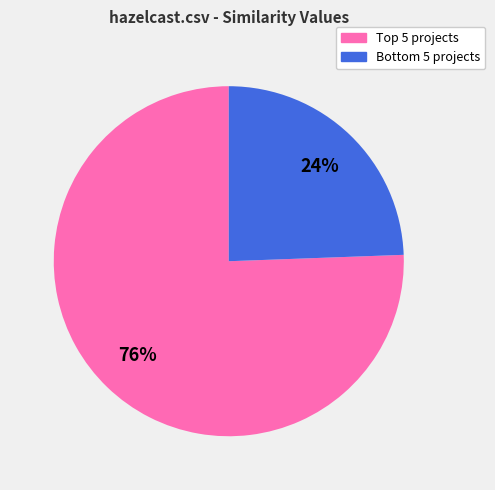

Does any single category account for the majority?

Yes